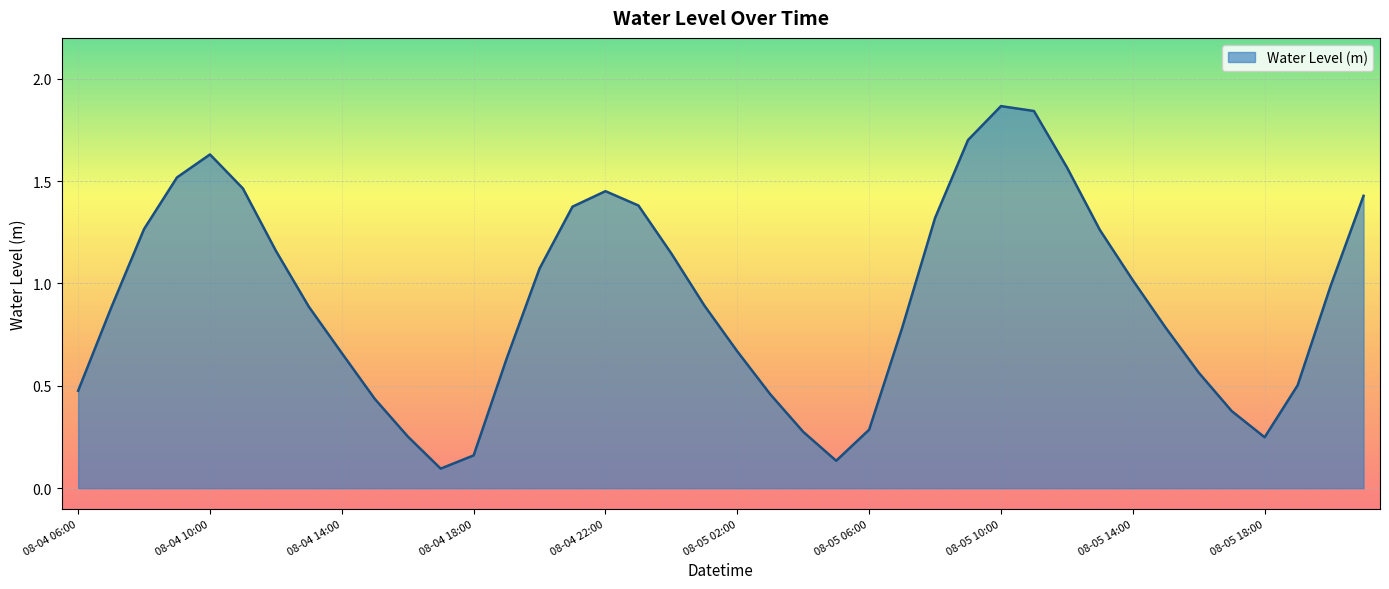

Does the chart display data point markers on the line(s)?

No